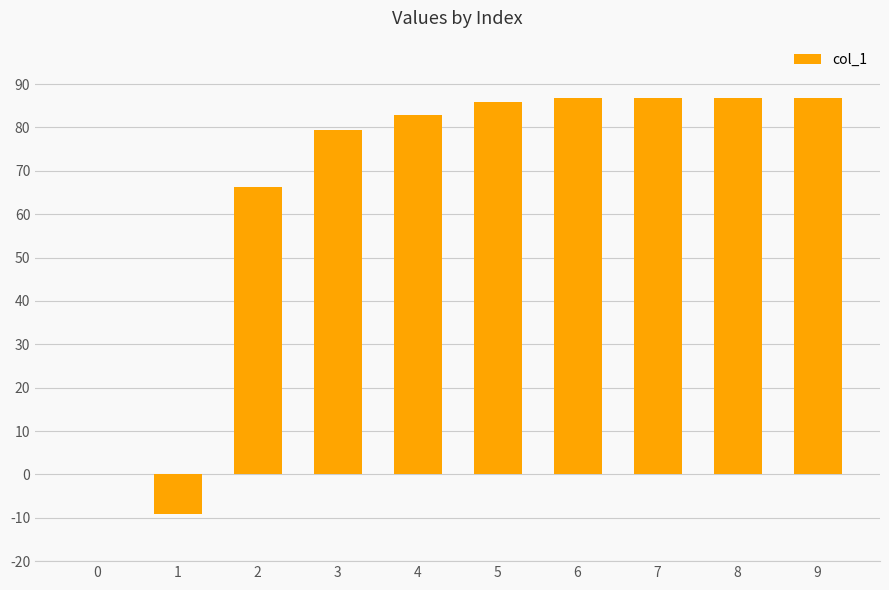

Reading left to right, transcribe all the data shown in this chart.

0.0	-9.1	66.2	79.4	82.9	85.9	86.7	86.7	86.7	86.7